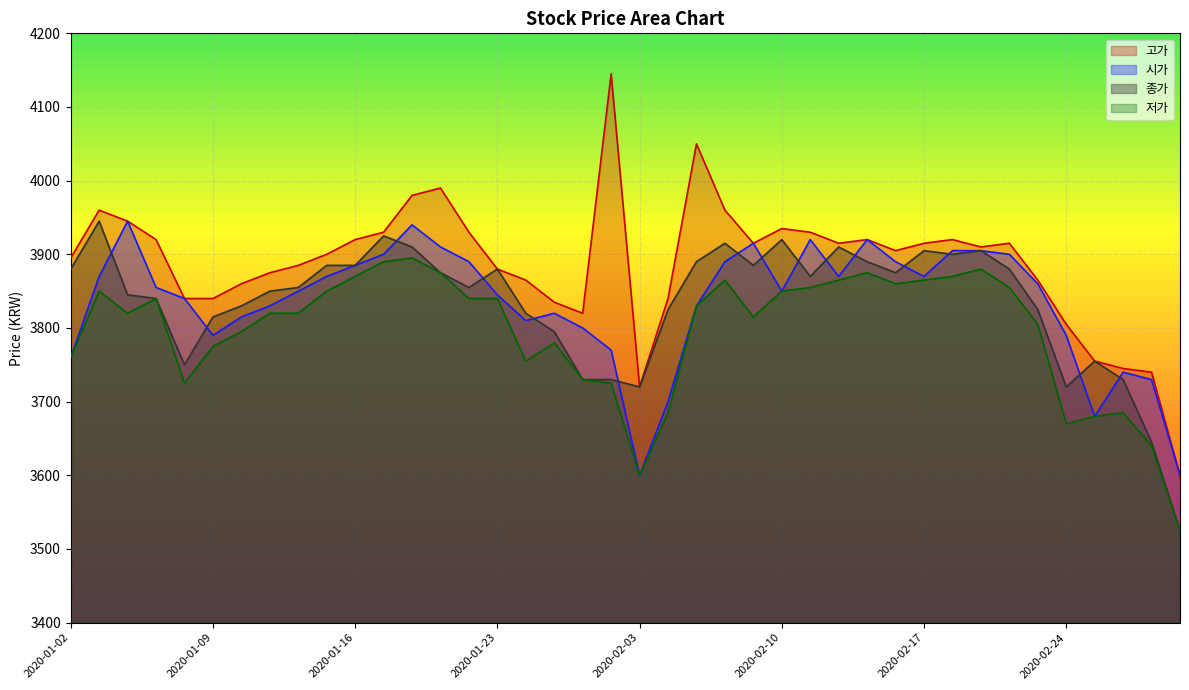

True or false: 고가 and 시가 cross at least once.

False